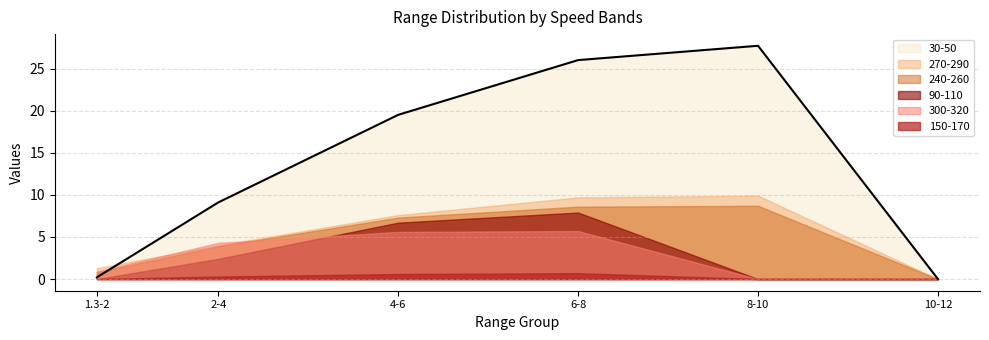

True or false: 90-110 and 150-170 cross at least once.

False